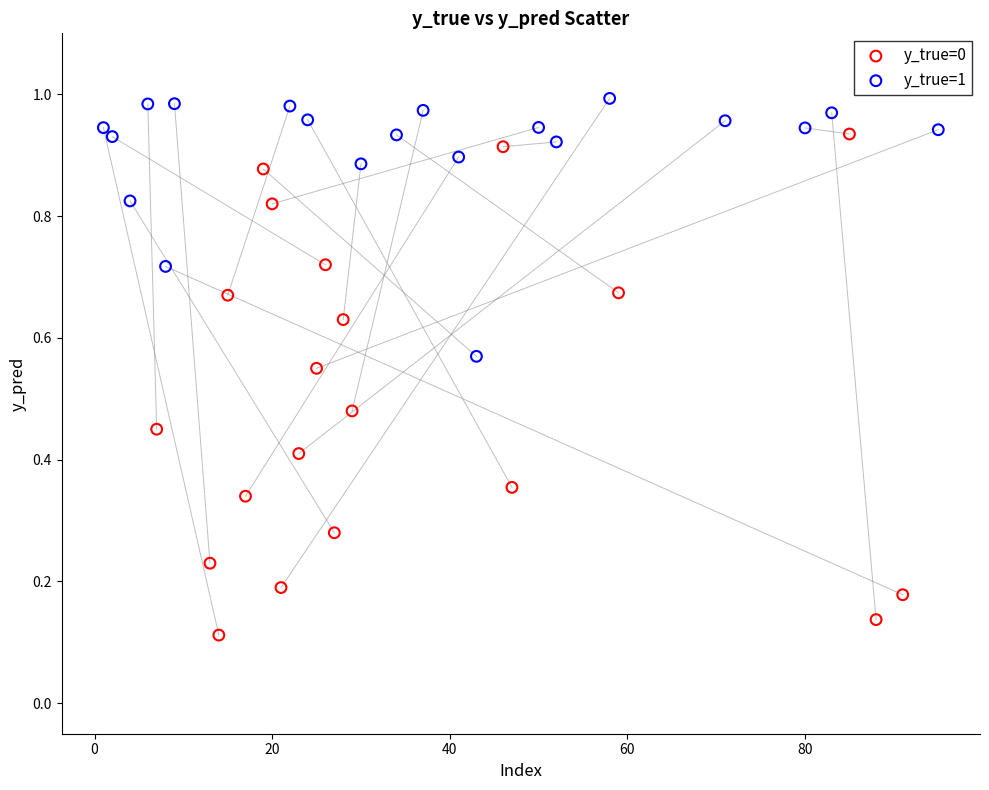

Which series reaches the maximum Y coordinate?

y_true=1